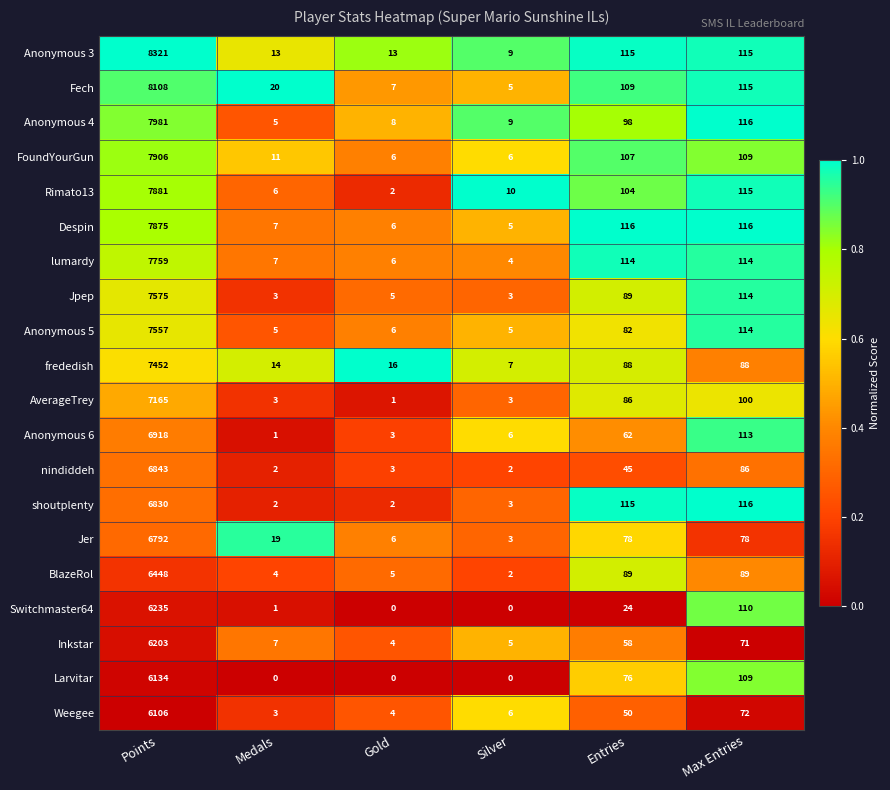

What is the greatest value displayed?

8321